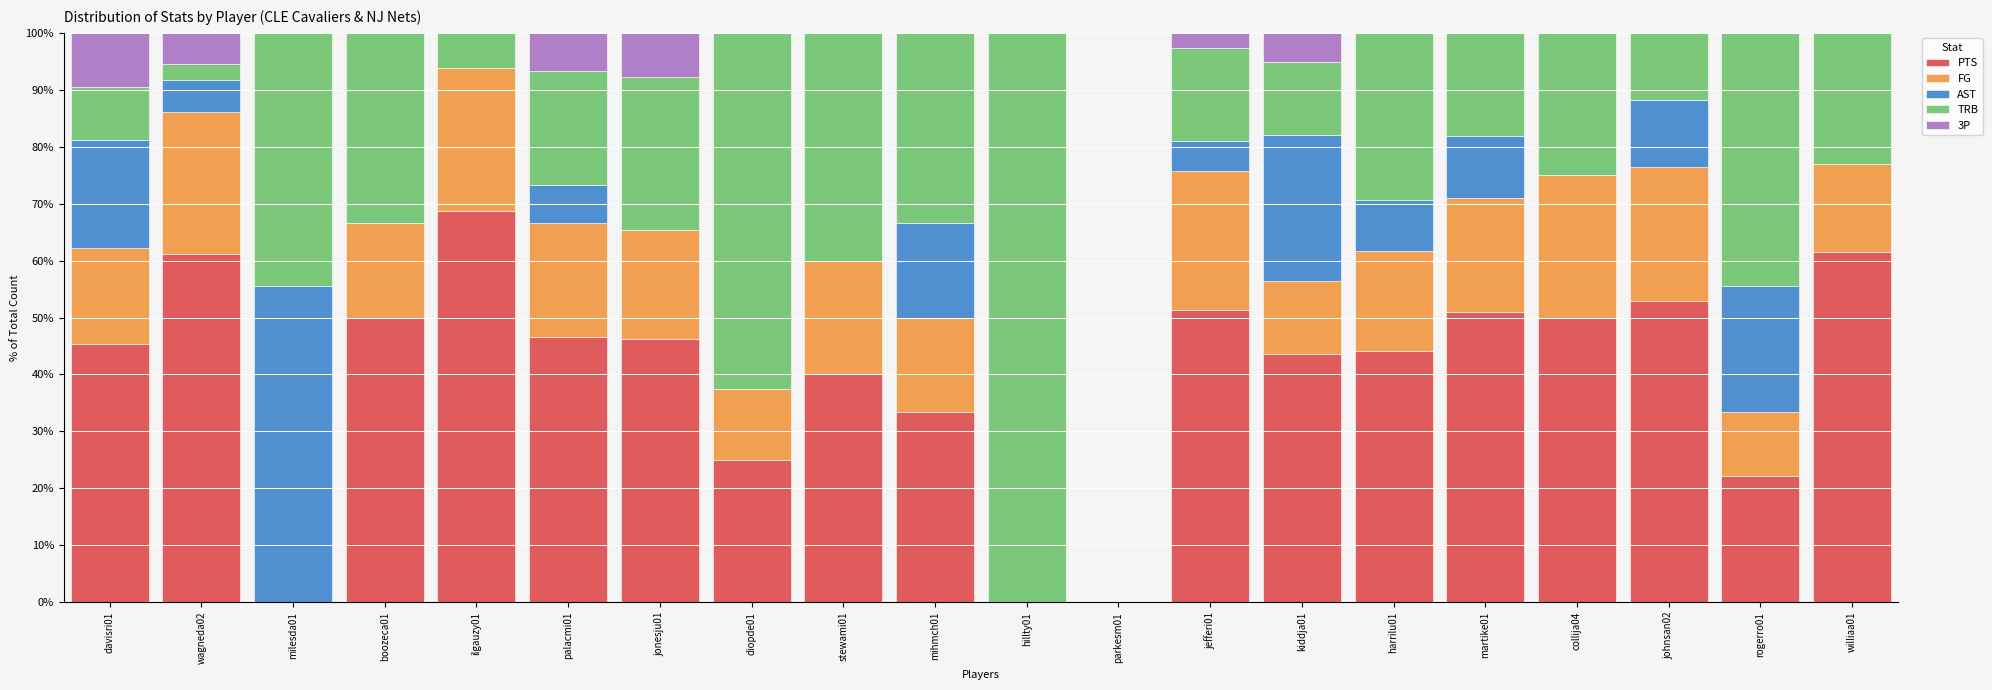

What is the total value across all series at wagneda02?

100.0